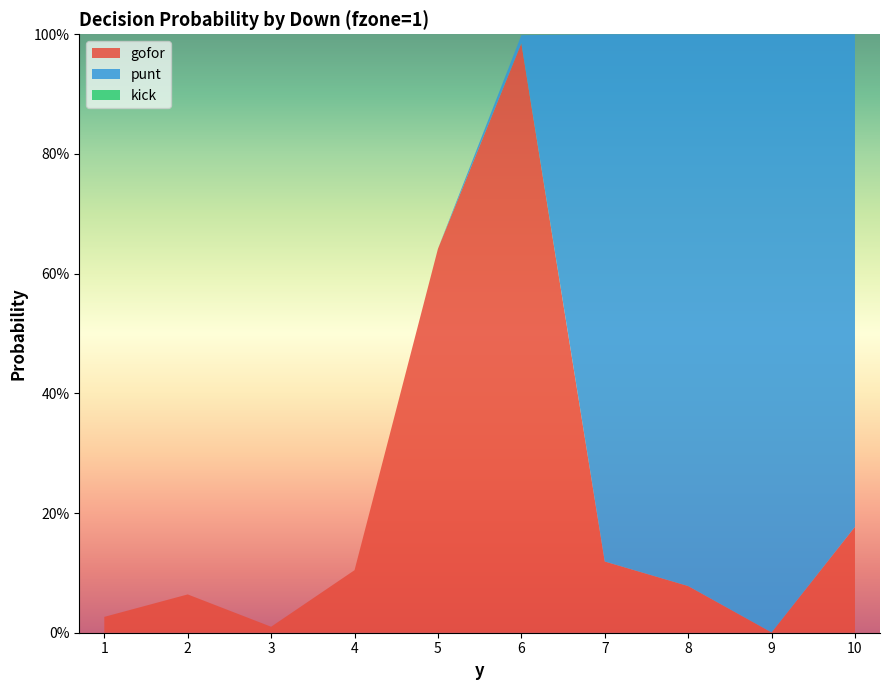

Reading left to right, extract all data points from this chart.

gofor: 0.0	0.1	0.0	0.1	0.6	1.0	0.1	0.1	0.0	0.2
punt: 0.0	0.0	0.0	0.0	0.0	0.0	0.9	0.9	1.0	0.8
kick: 0.0	0.0	0.0	0.0	0.0	0.0	0.0	0.0	0.0	0.0